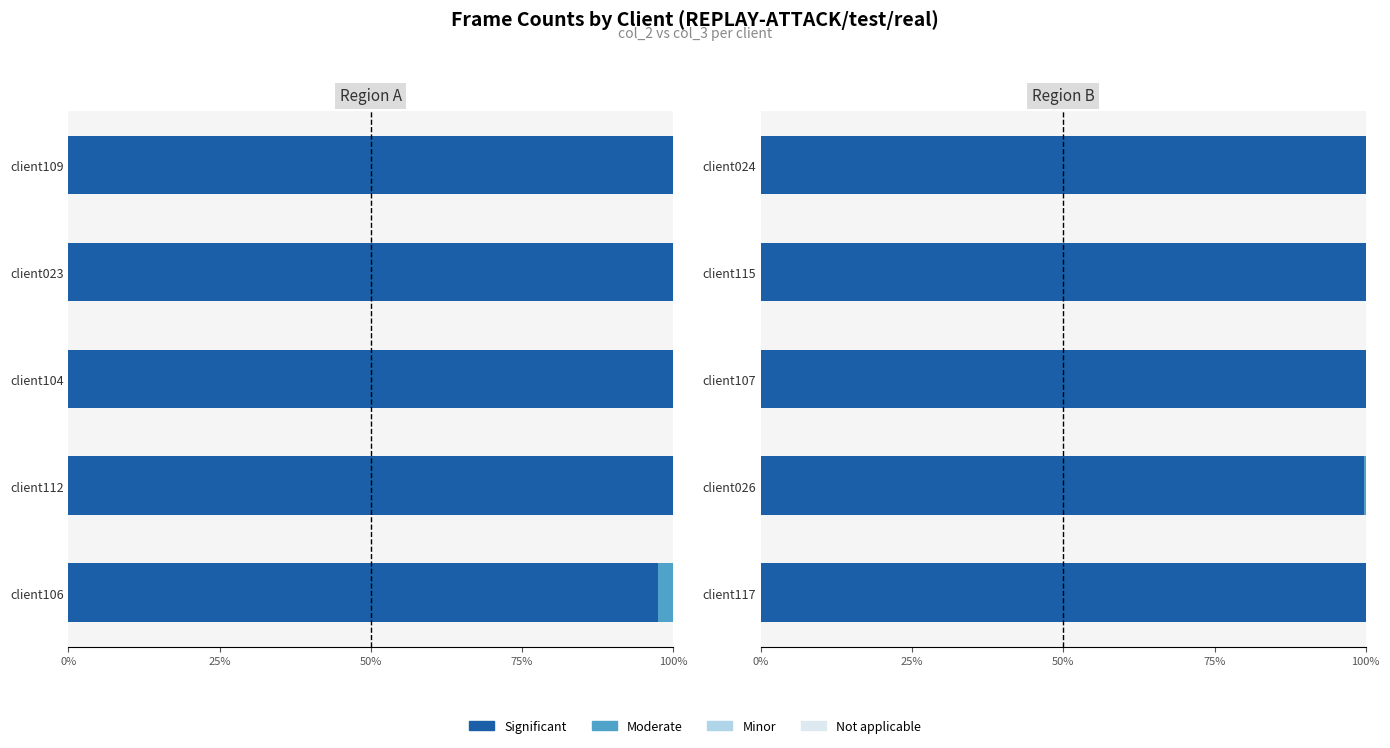

What is the difference between the maximum and second lowest values in the Moderate series?

0.3